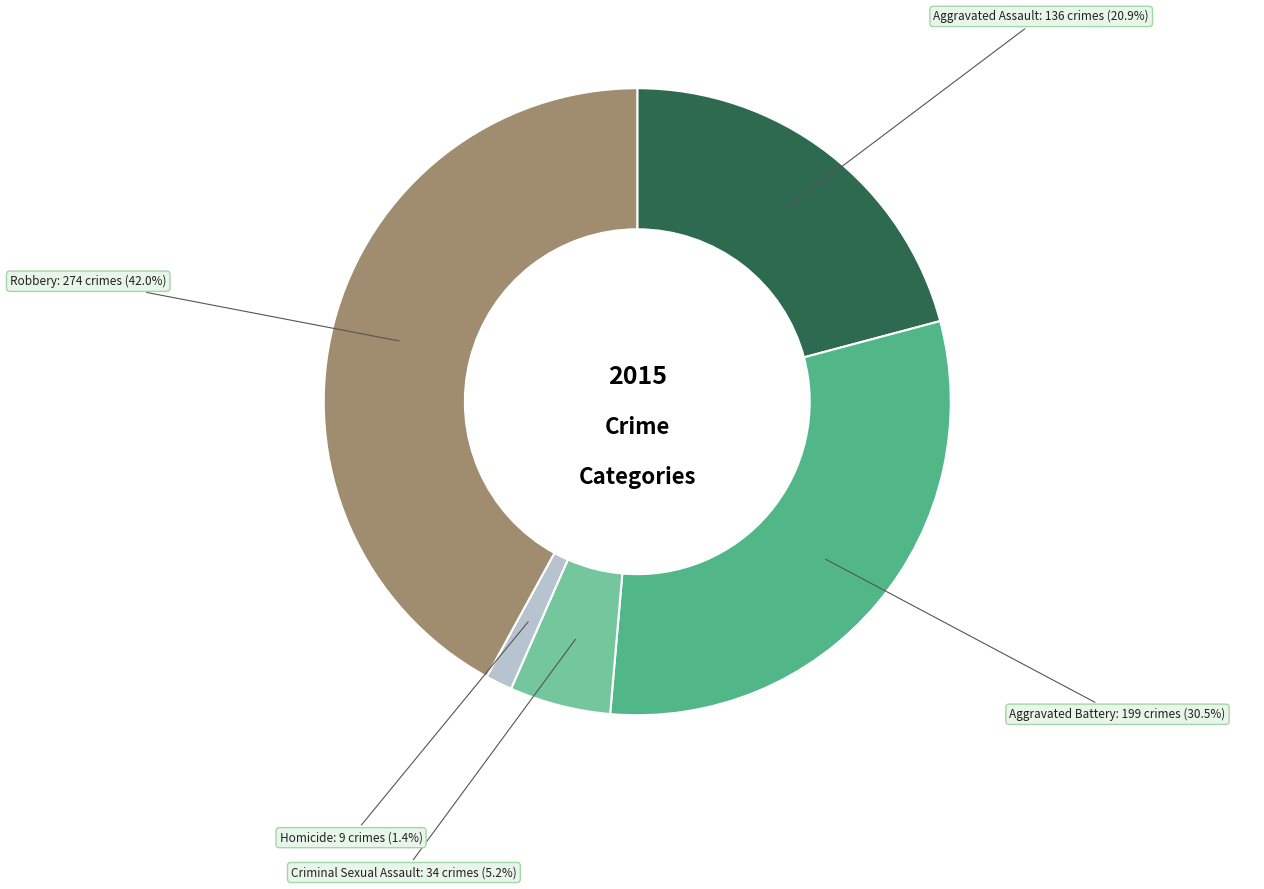

Is there a majority slice in this chart?

No